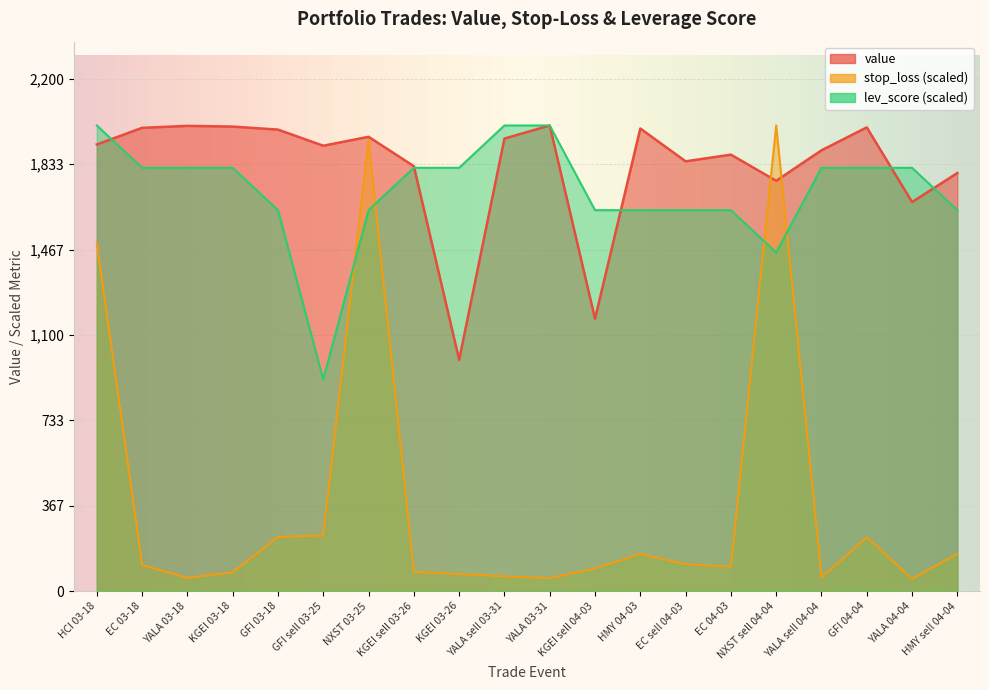

What is the difference between the maximum and minimum values in the stop_loss series?

1947.2